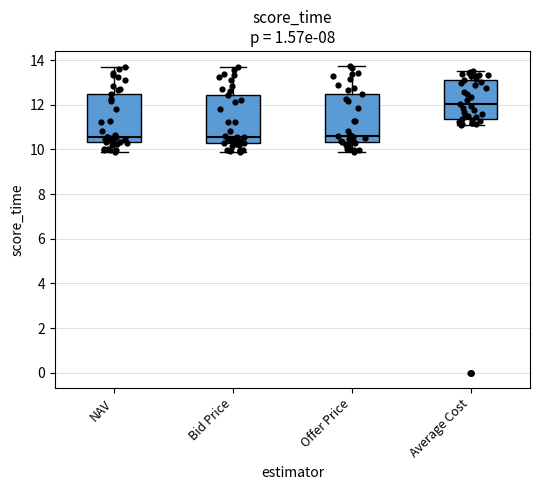

Where does the median line of the box for Bid Price sit on the y-axis? The values are not printed on the chart, so give them approximately, as read against the axis.

10.6